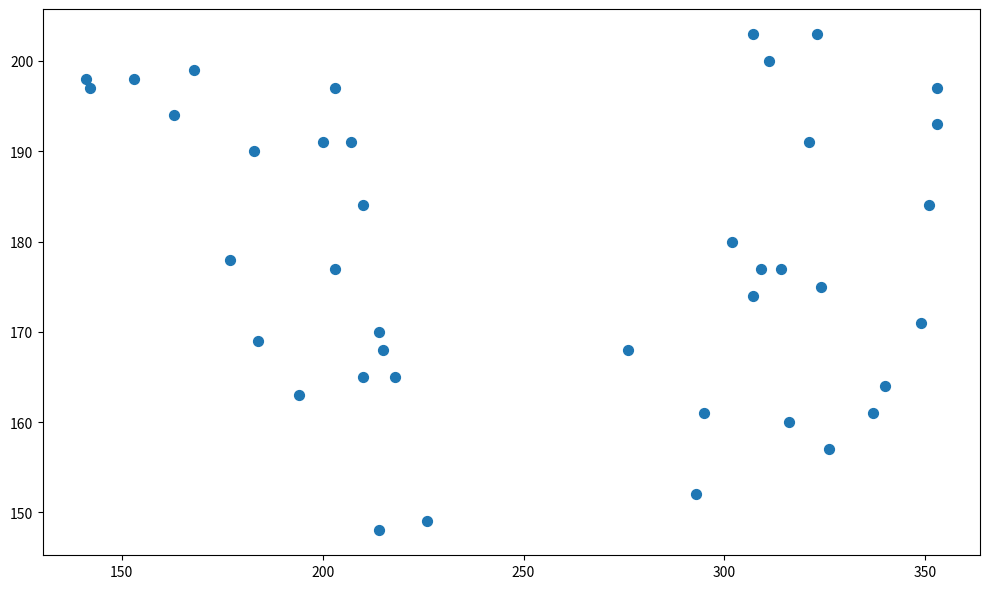

What is the range of X values (max minus min)?

212